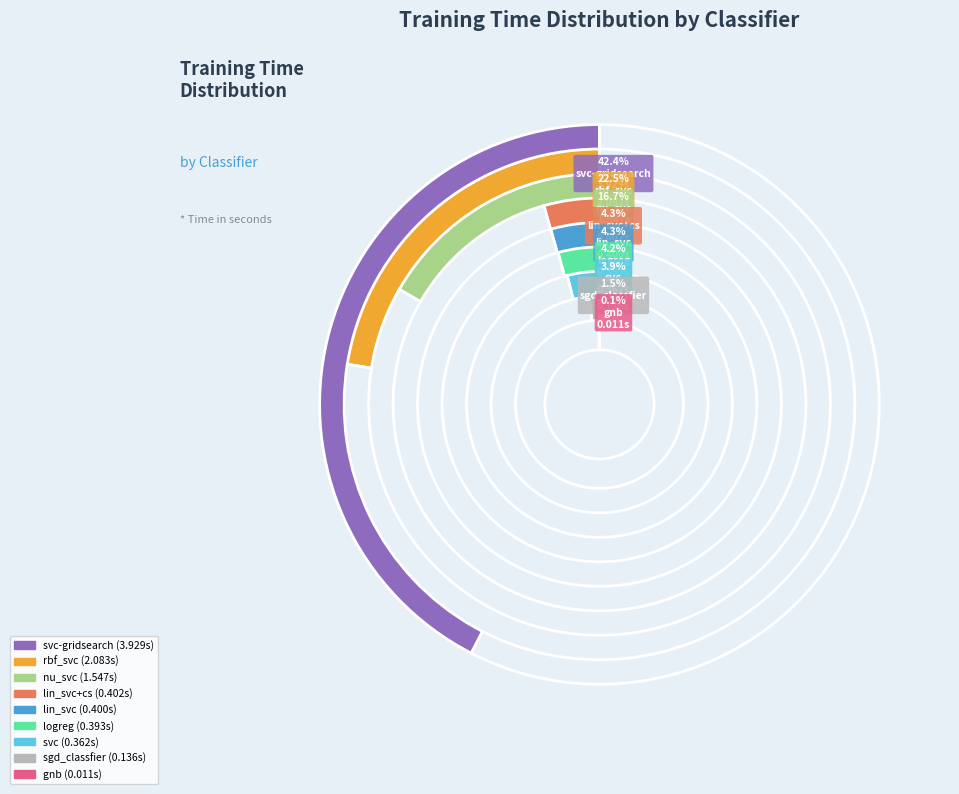

To the nearest percent, what portion does nu_svc represent?

17%